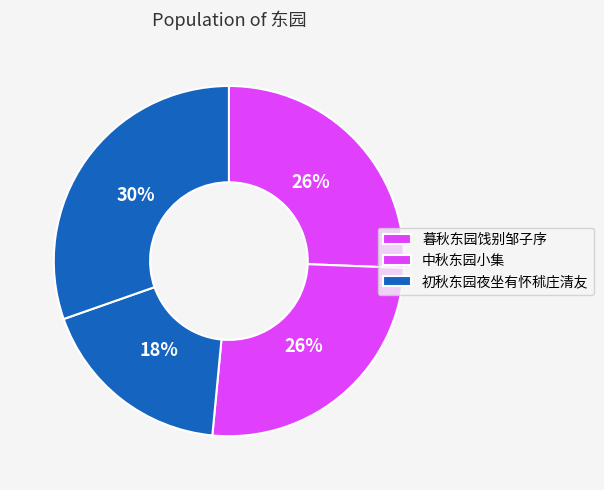

Count the number of slices in the pie.

4